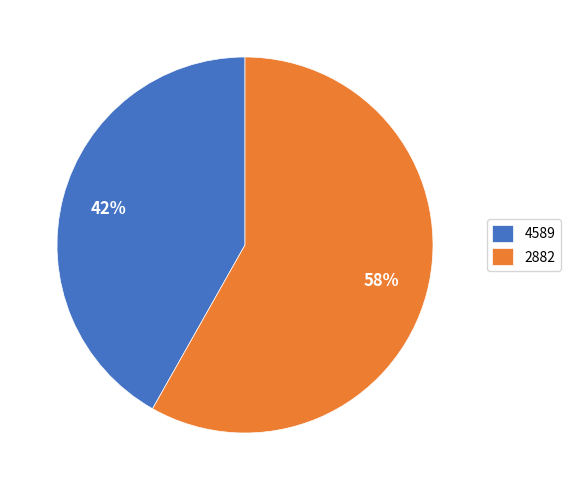

Which has a higher value, 4589 or 2882?

2882